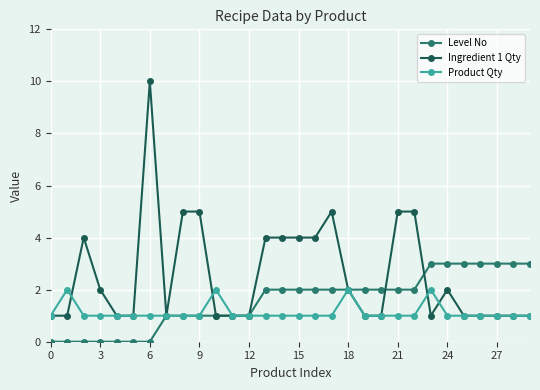

Which series has the largest total across all categories?

Ingredient 1 Qty